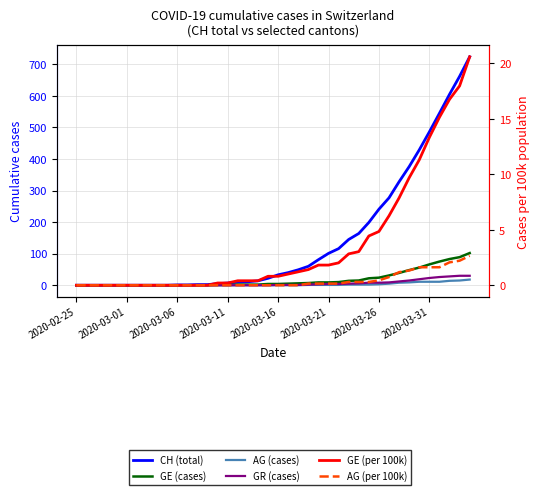

True or false: AG (cases) and GR (cases) cross at least once.

False